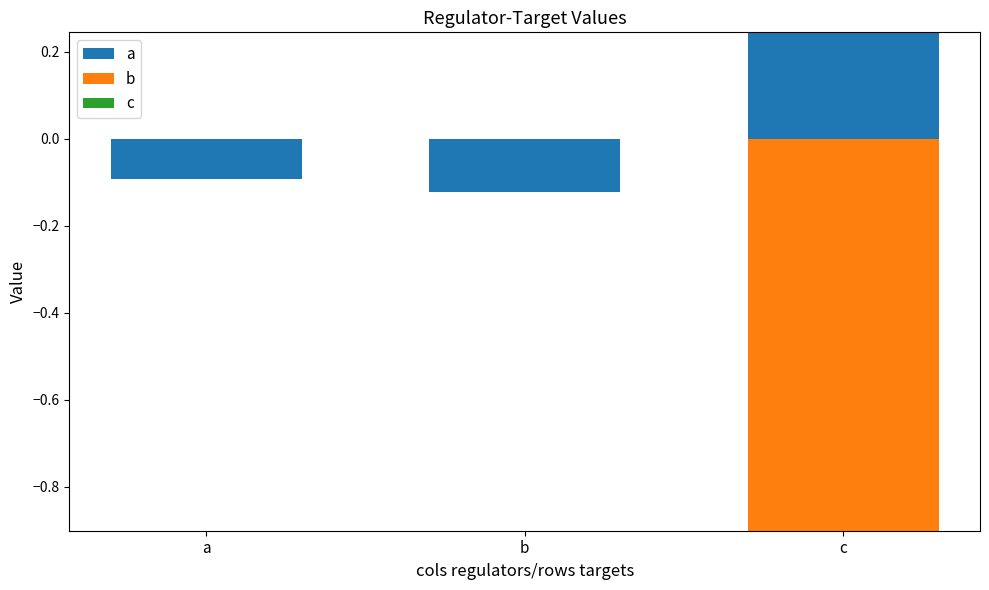

Is it true that a equals 0.4 at c?

False